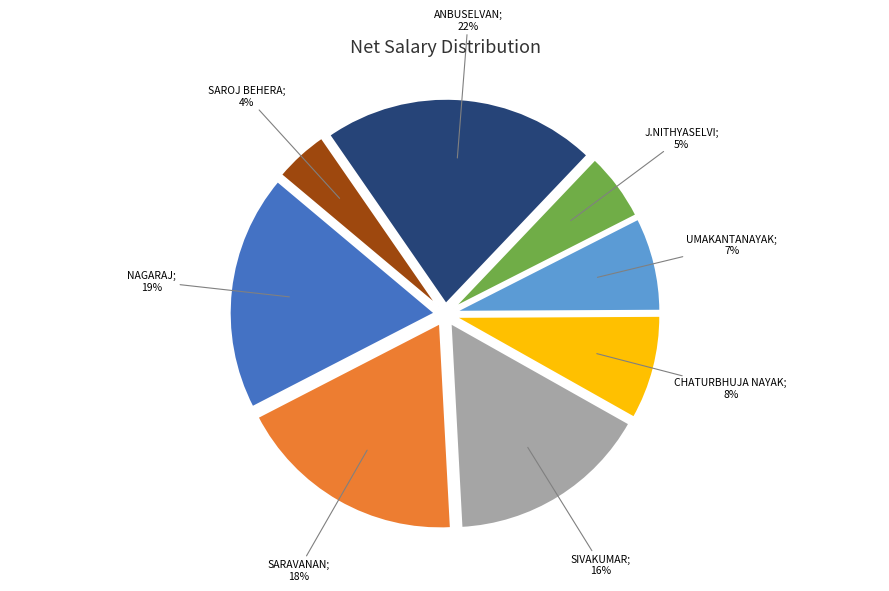

To the nearest percent, what is the average slice percentage?

12%